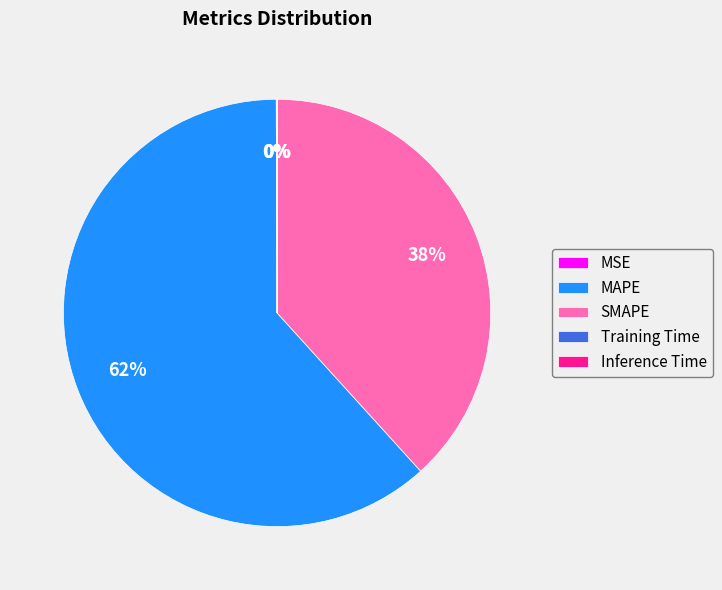

Does any single category account for the majority?

Yes